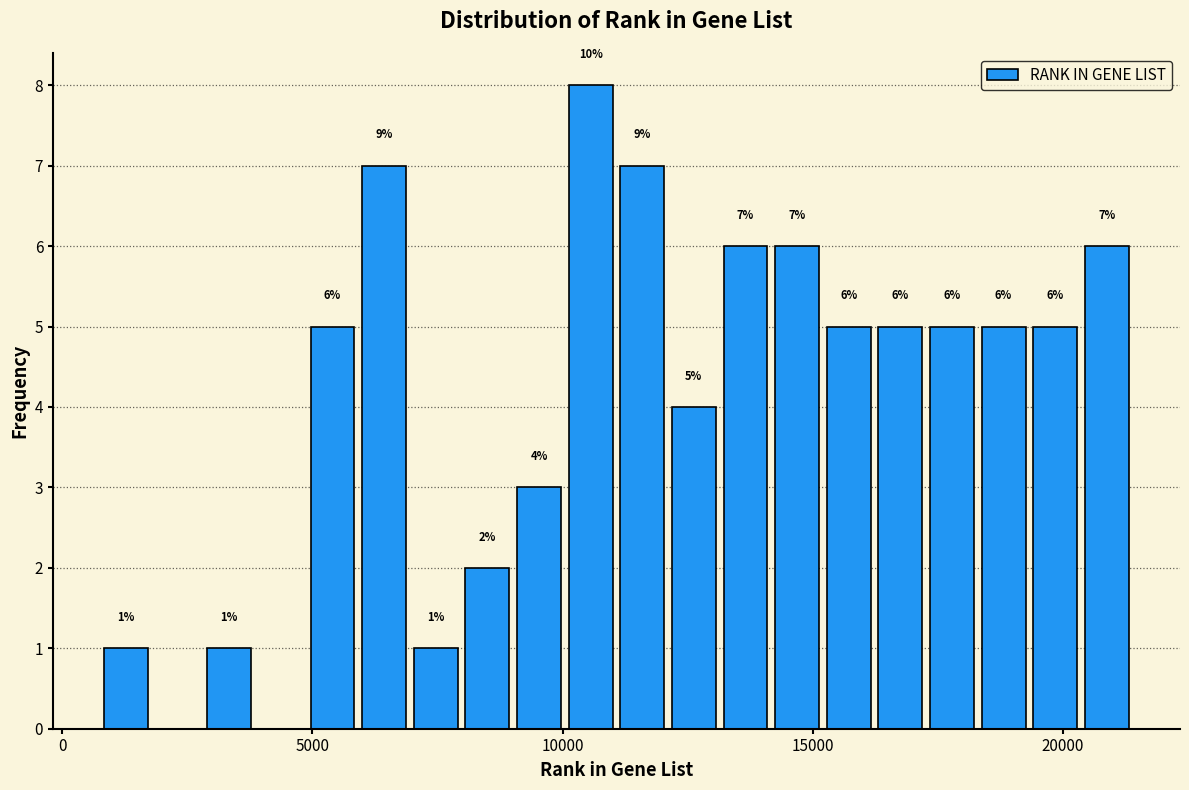

Read against the x-axis, roughly where is the centre of the tallest bar?

10500